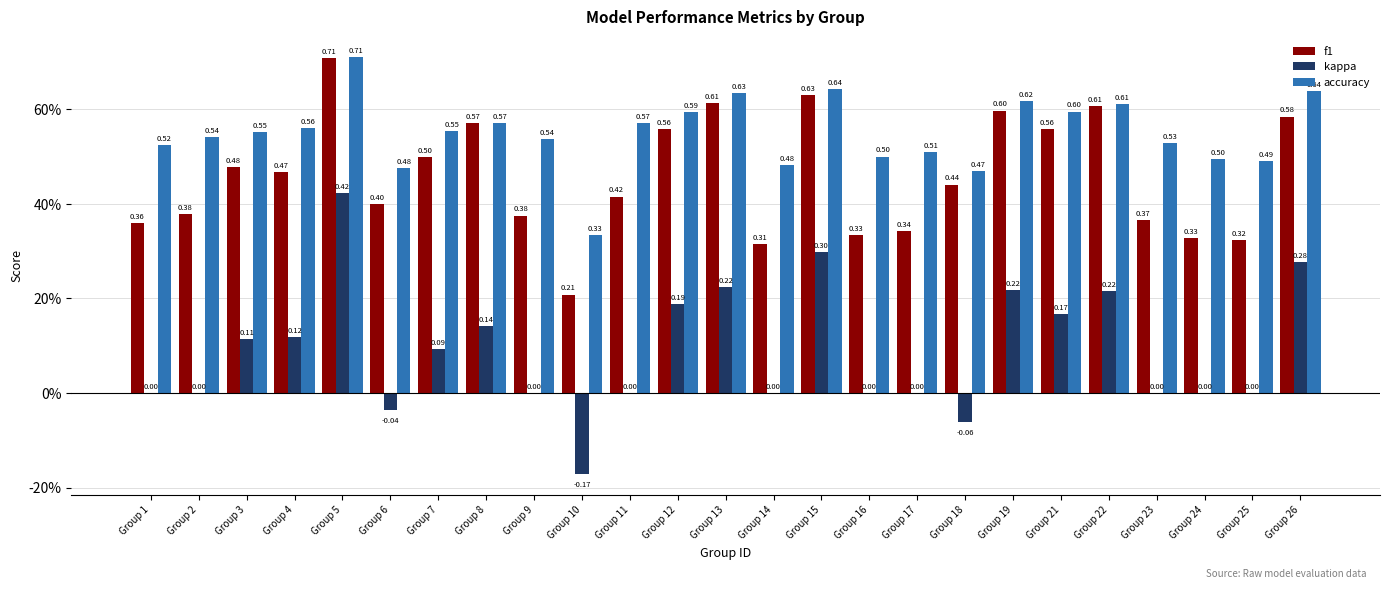

Are the bars horizontal?

No